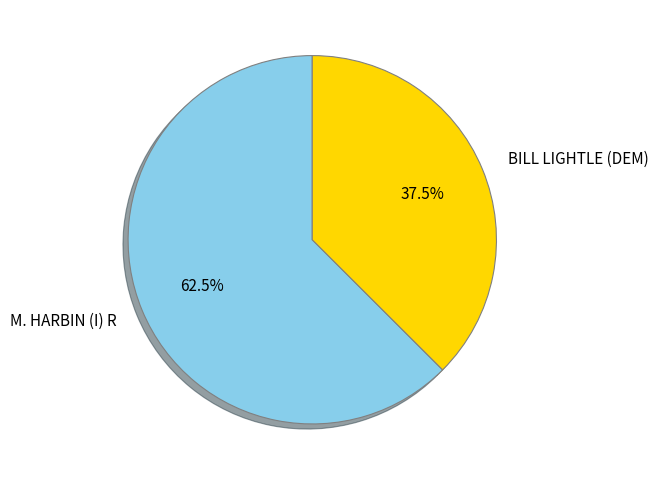

To the nearest percent, what is the difference between the largest and smallest slice percentages?

25%